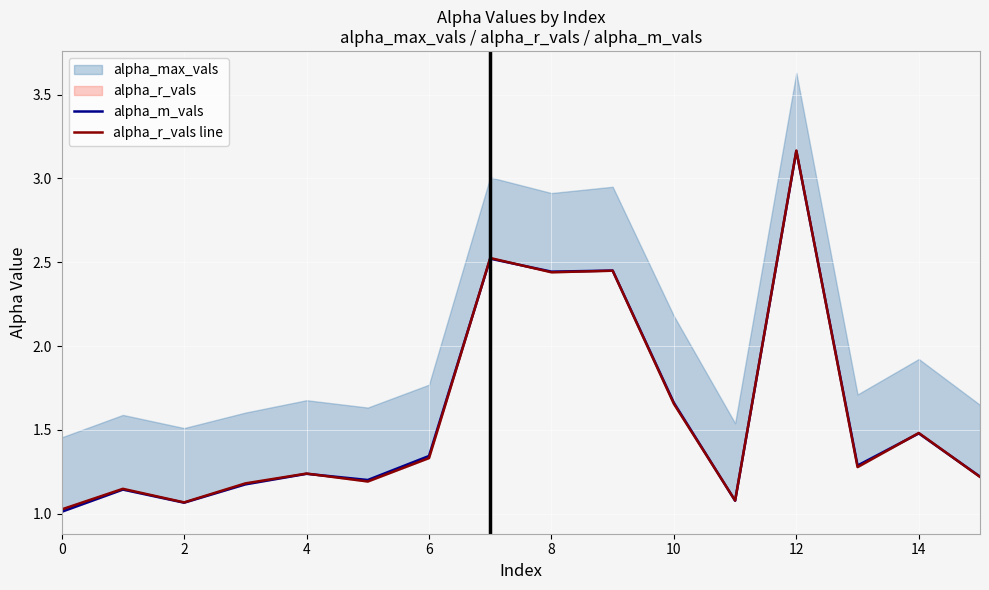

What is the difference between the alpha_m_vals values at 12 and 0?

2.2